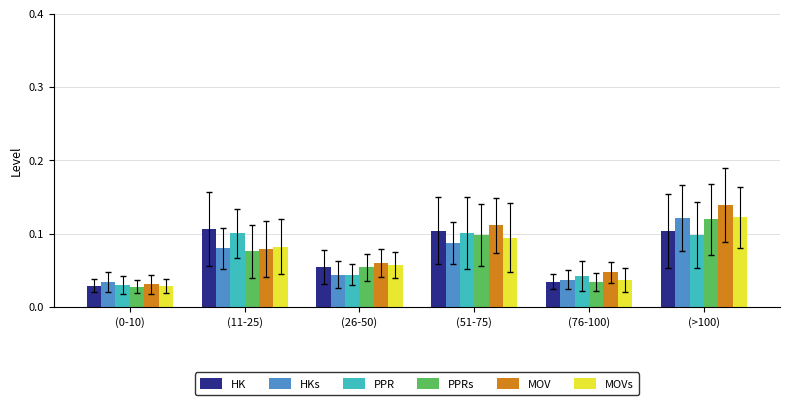

Which series has the largest total across all categories?

MOV